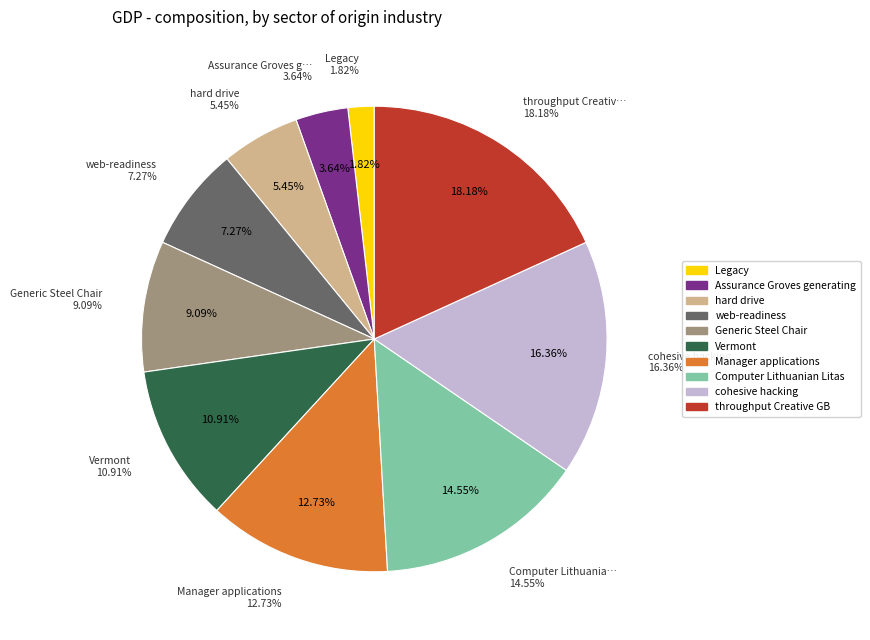

The Legacy slice represents 2% of the pie. True or false?

True